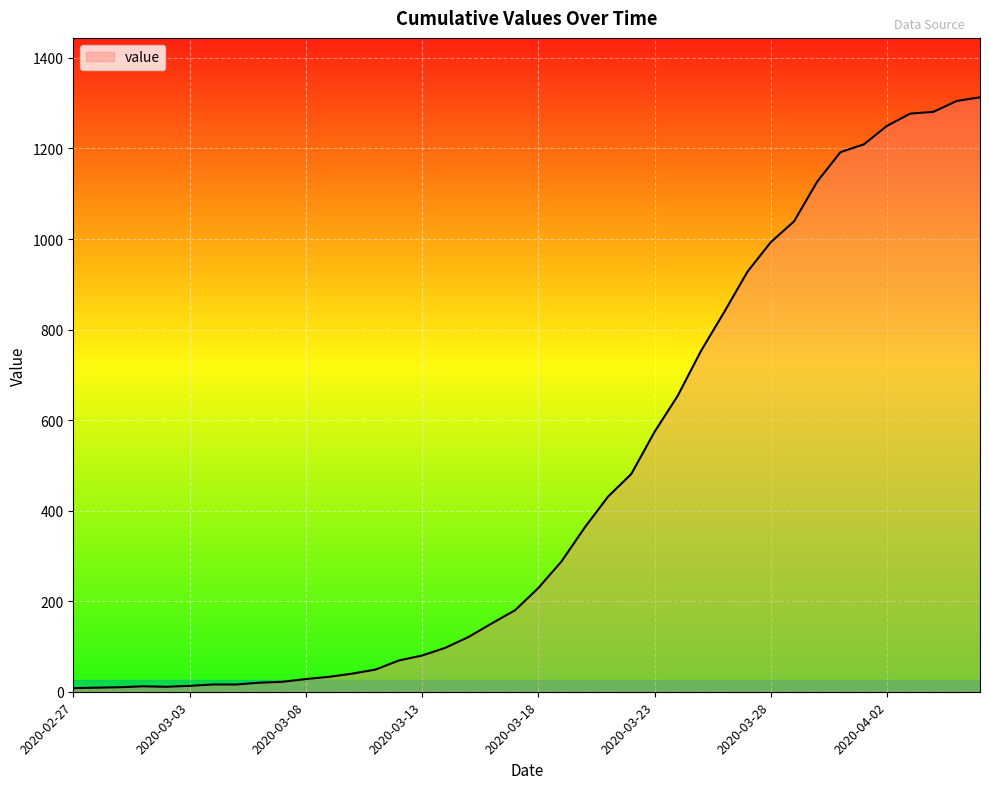

Reading right to left, what are all the values shown in this chart?

1313	1305	1281	1277	1250	1209	1192	1127	1039	993	928	839	753	654	574	481	431	363	288	229	180	151	121	97	80	69	49	40	33	28	22	20	16	16	13	11	12	10	9	8